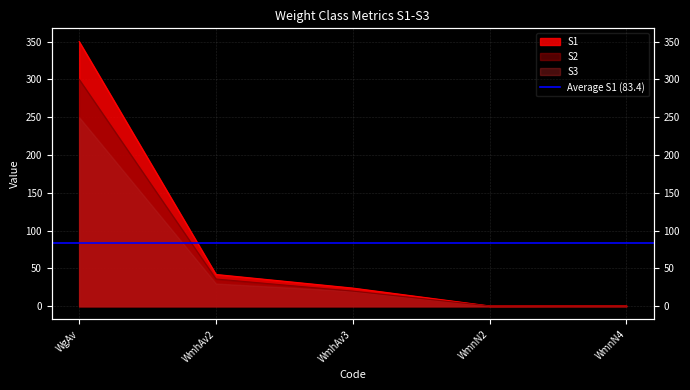

At how many categories does at least one series exceed 236?

1